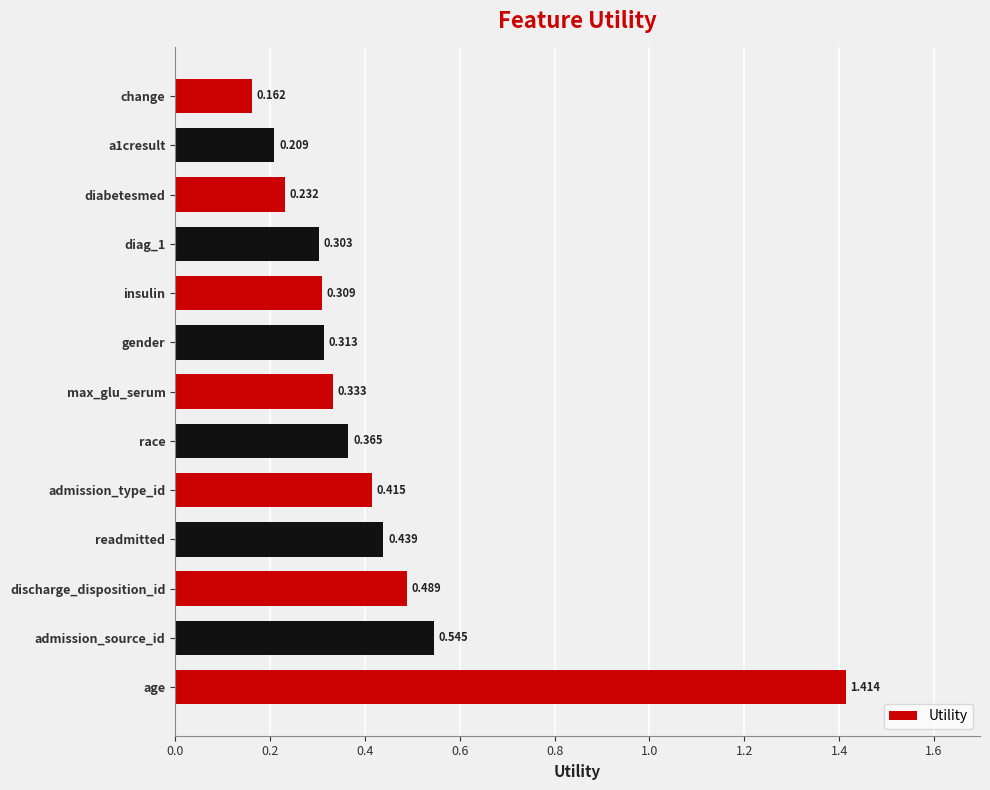

At which category does the chart reach its minimum across all series?

change